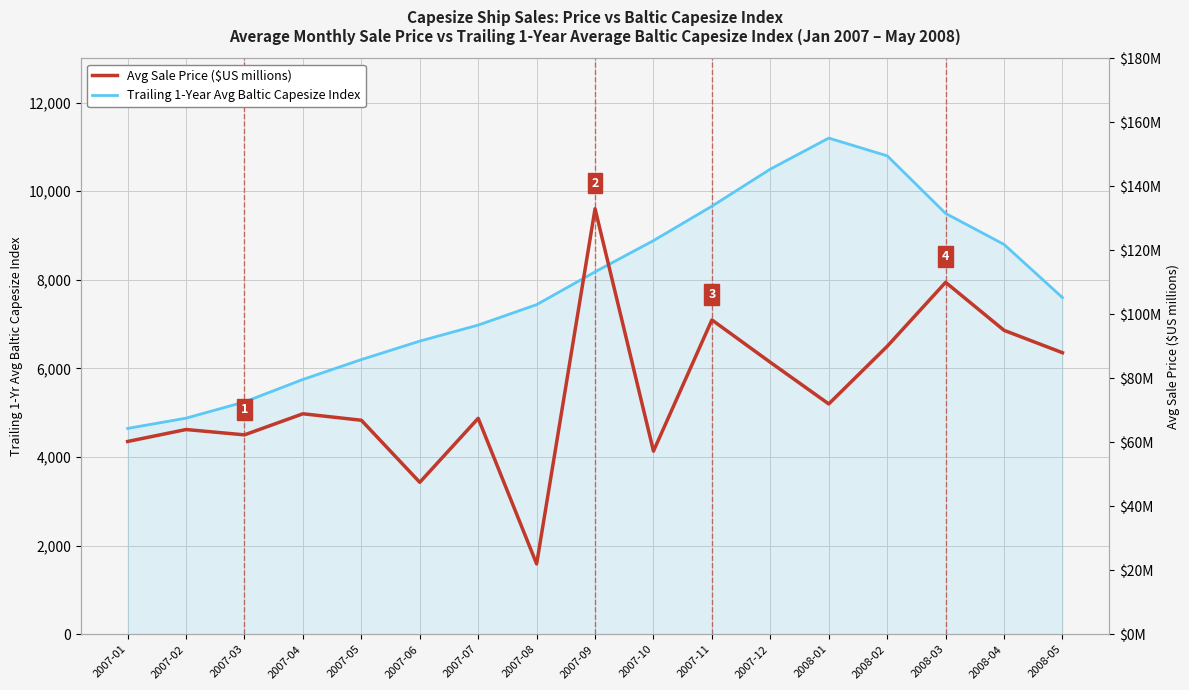

Reading left to right, transcribe all the data shown in this chart.

Trailing 1-Year Avg Baltic Capesize Index: 2007-01=4647.1	2007-02=4878.4	2007-03=5245.1	2007-04=5752.3	2007-05=6201.0	2007-06=6617.5	2007-07=6979.8	2007-08=7440.8	2007-09=8181.0	2007-10=8886.2	2007-11=9662.9	2007-12=10500.0	2008-01=11200.0	2008-02=10800.0	2008-03=9500.0	2008-04=8800.0	2008-05=7600.0
Avg Sale Price ($US millions): 2007-01=60.3	2007-02=64.0	2007-03=62.3	2007-04=68.9	2007-05=66.9	2007-06=47.5	2007-07=67.5	2007-08=22.0	2007-09=133.0	2007-10=57.2	2007-11=98.2	2007-12=85.0	2008-01=72.0	2008-02=90.0	2008-03=110.0	2008-04=95.0	2008-05=88.0